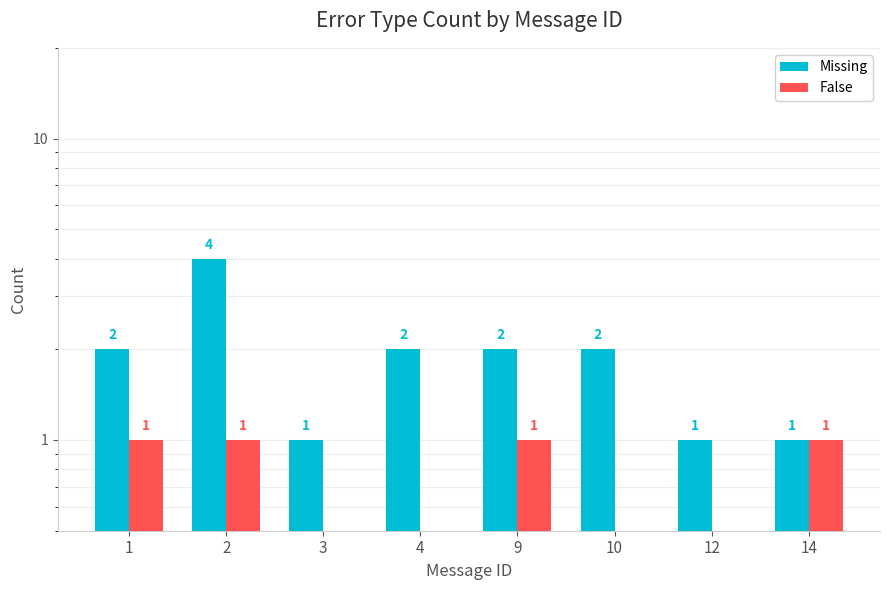

Between 3 and 10, which series saw the biggest shift?

Missing